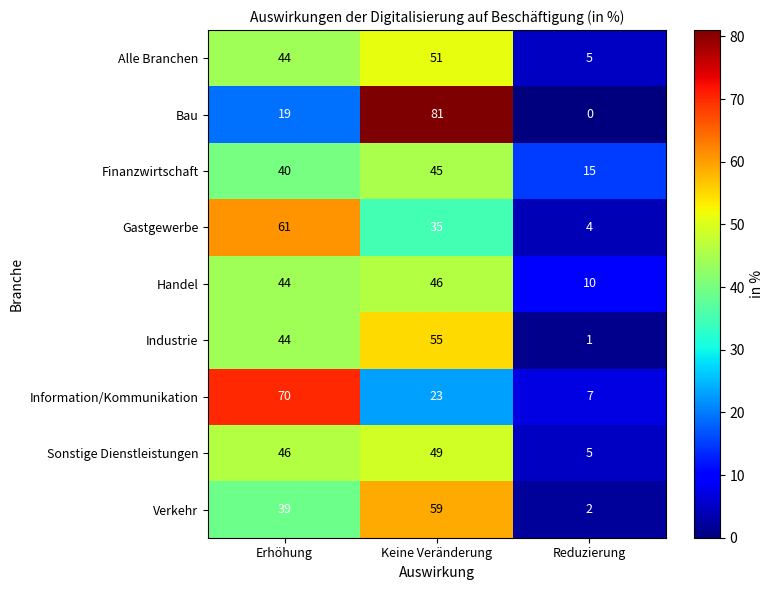

Reading right to left, extract all data points from this chart.

Alle Branchen: 5	51	44
Bau: 0	81	19
Finanzwirtschaft: 15	45	40
Gastgewerbe: 4	35	61
Handel: 10	46	44
Industrie: 1	55	44
Information/Kommunikation: 7	23	70
Sonstige Dienstleistungen: 5	49	46
Verkehr: 2	59	39